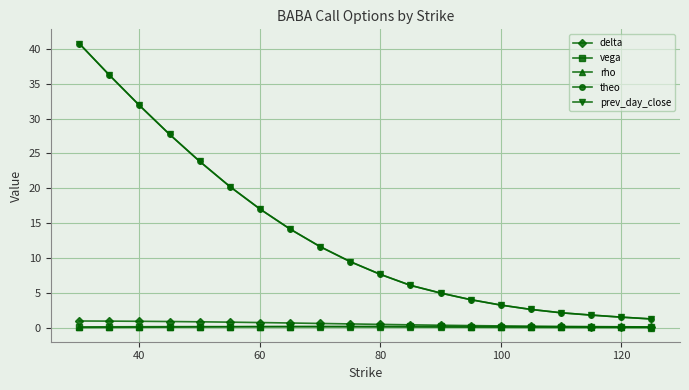

What are all the series names shown in the legend?

delta, vega, rho, theo, prev_day_close